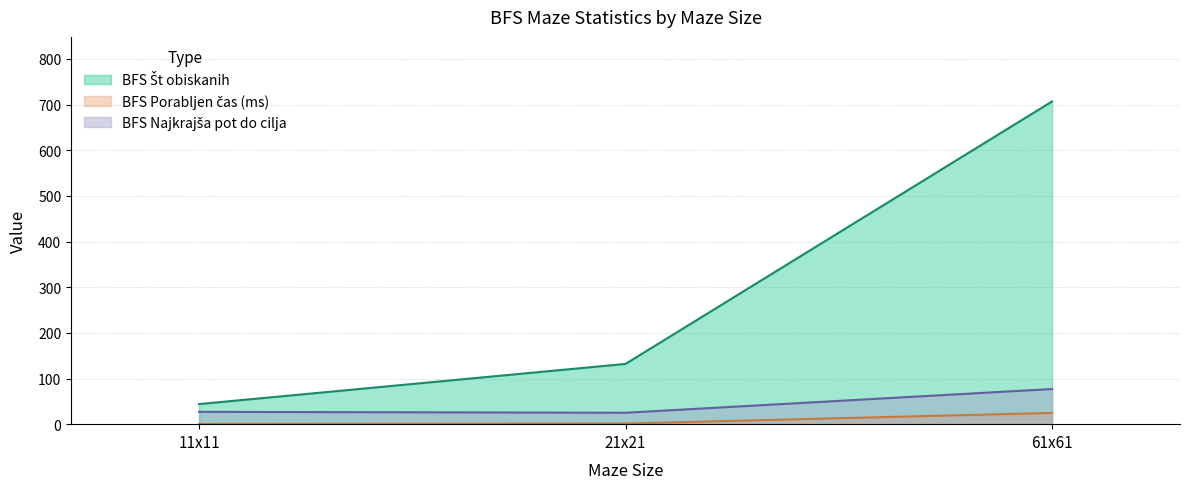

Rank the series by their maximum value, from lowest to highest.

BFS Porabljen čas (ms), BFS Najkrajša pot do cilja, BFS Št obiskanih